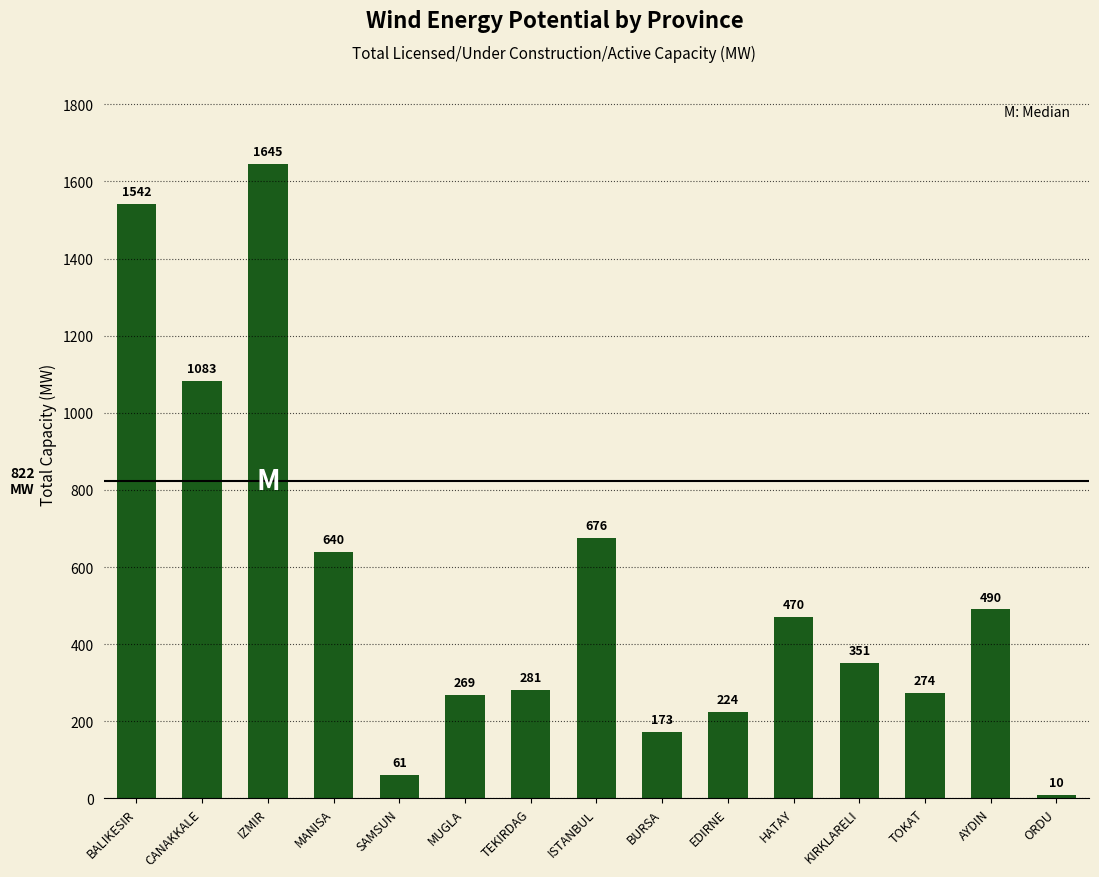

Reading left to right, transcribe all the data shown in this chart.

1542	1083	1645	640	61	269	281	676	173	224	470	351	274	490	10